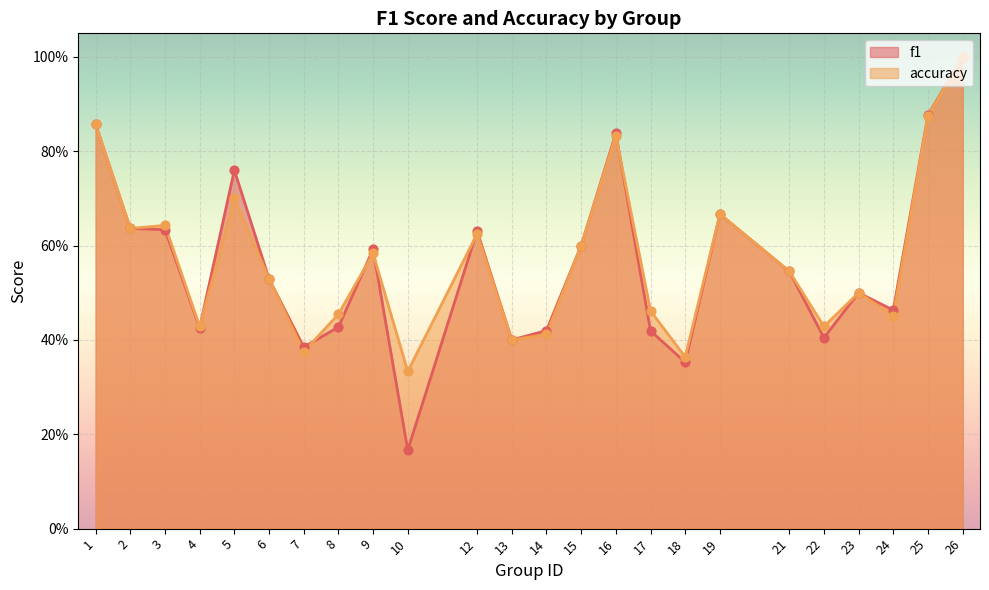

At how many categories does at least one series exceed 0?

24